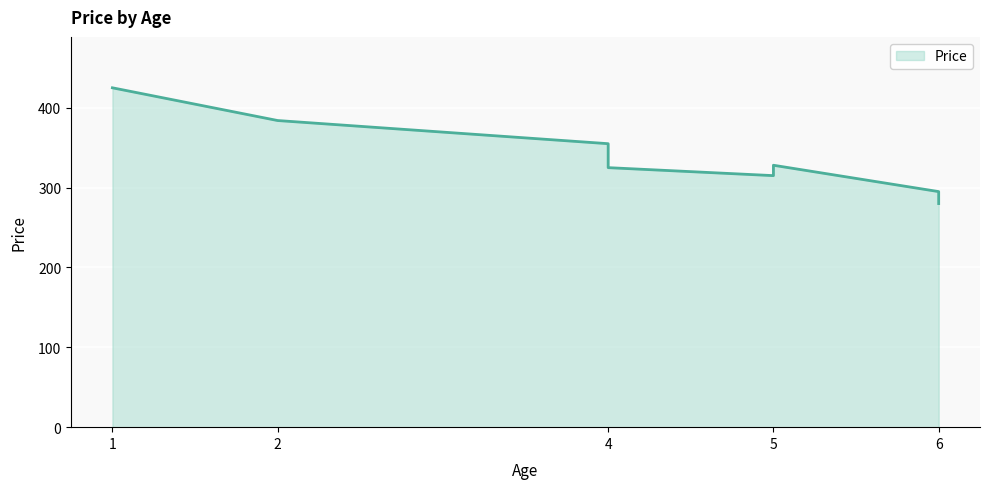

Reading left to right, extract all data points from this chart.

1=425	2=384	4=355	4=325	5=315	5=328	6=295	6=290	6=280